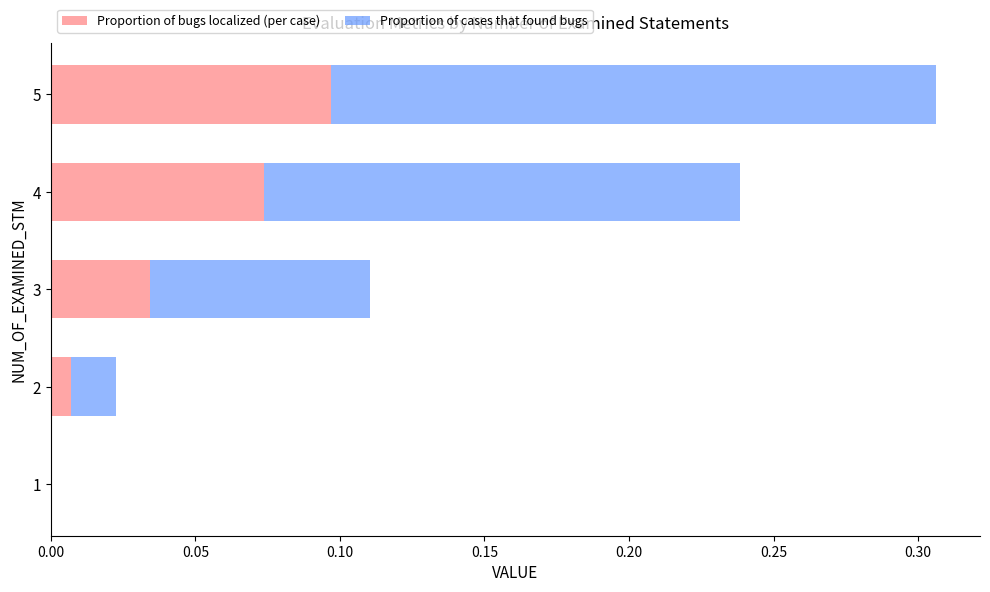

The value of Proportion of bugs localized (per case) at 2 is 0.0. True or false?

True